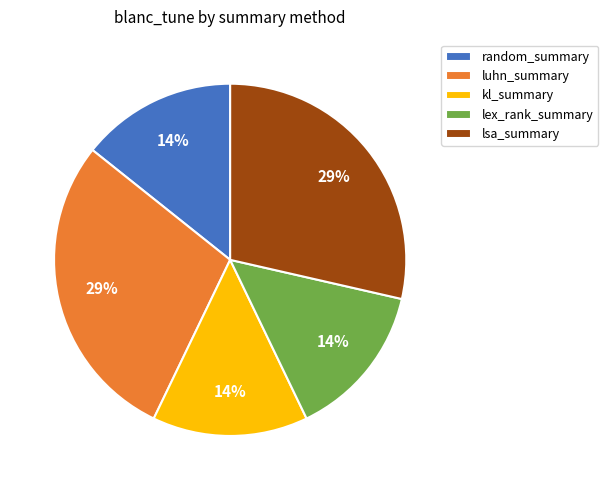

To the nearest percent, what is the average slice percentage?

20%